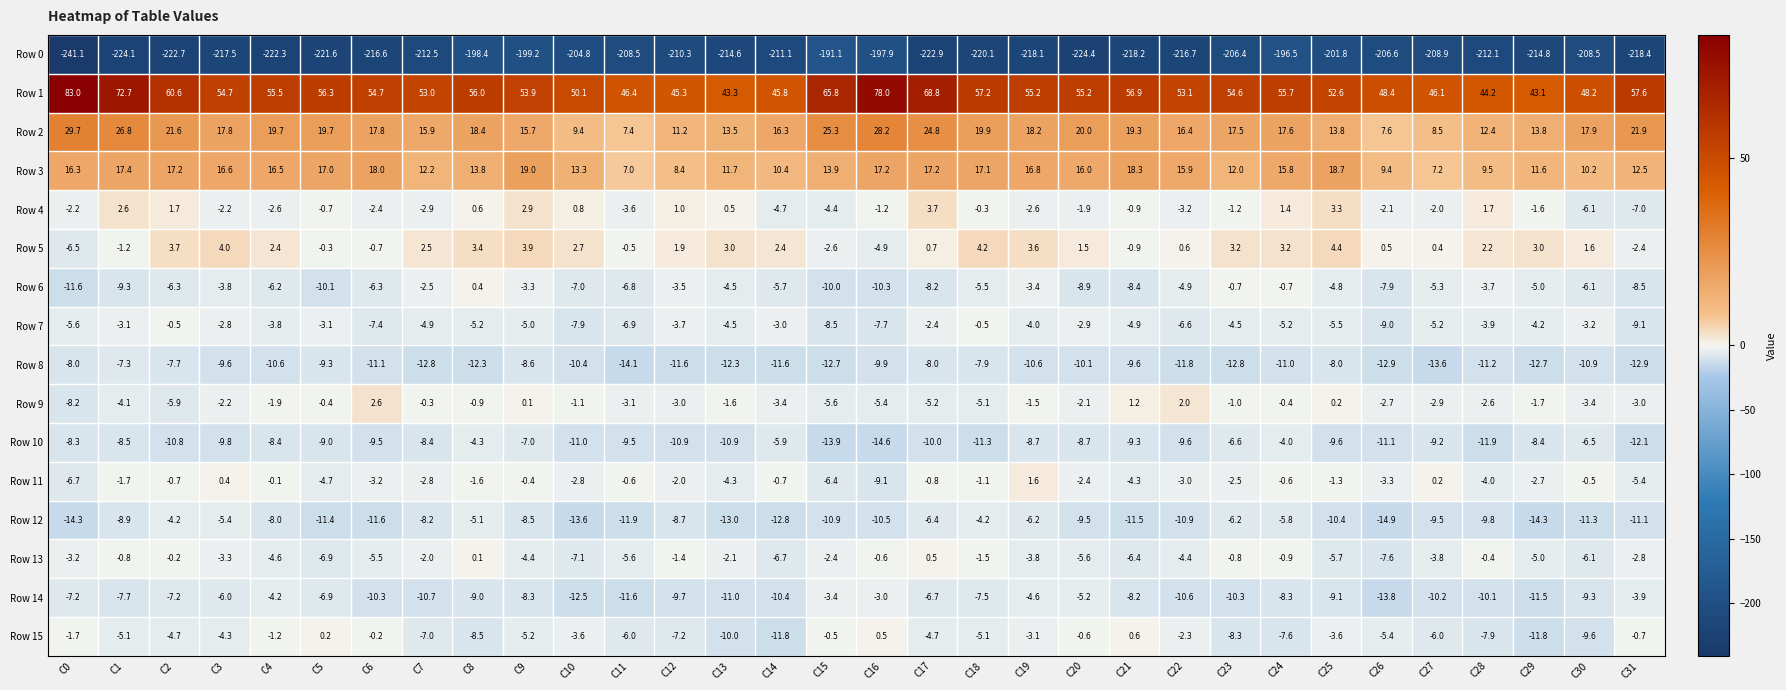

What is the sum of all Row 13 values?

-111.0